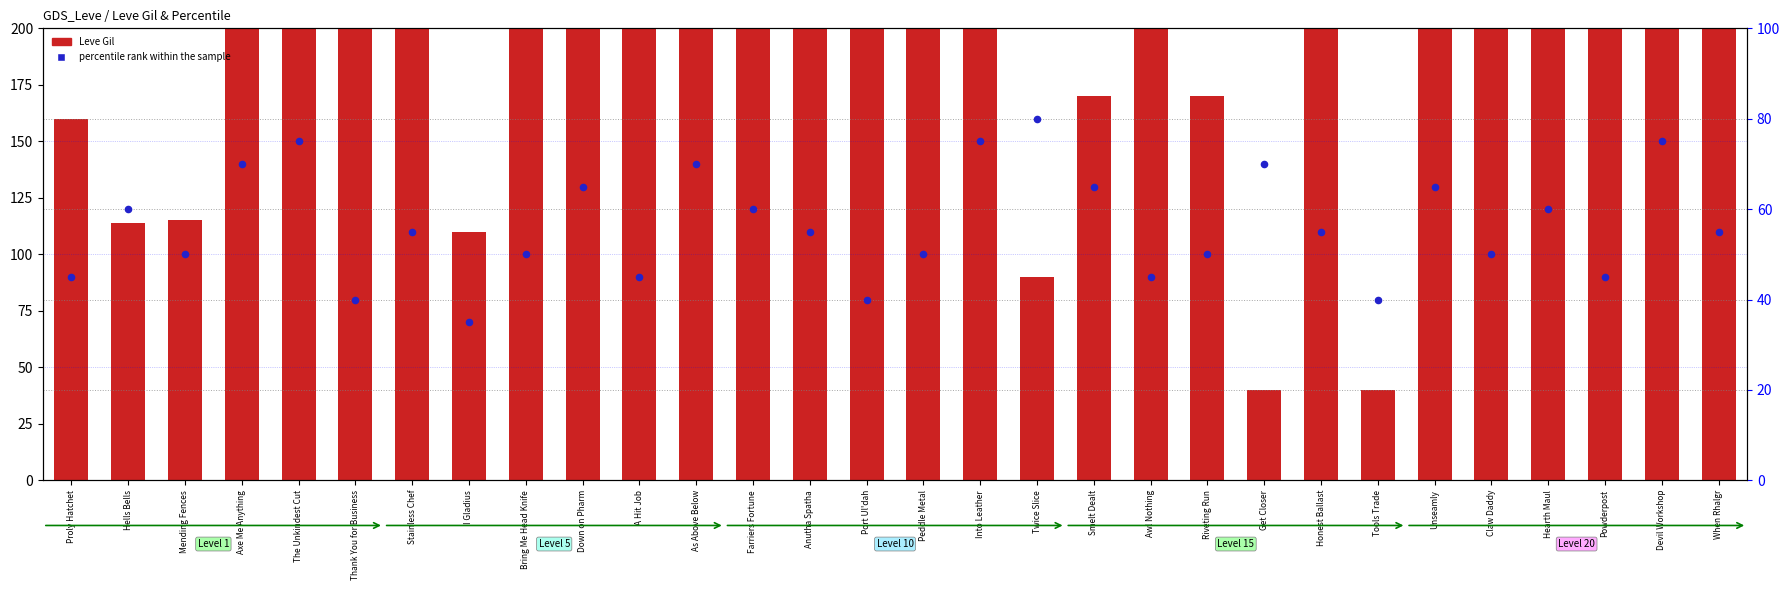

At how many categories does at least one series exceed 123?

24